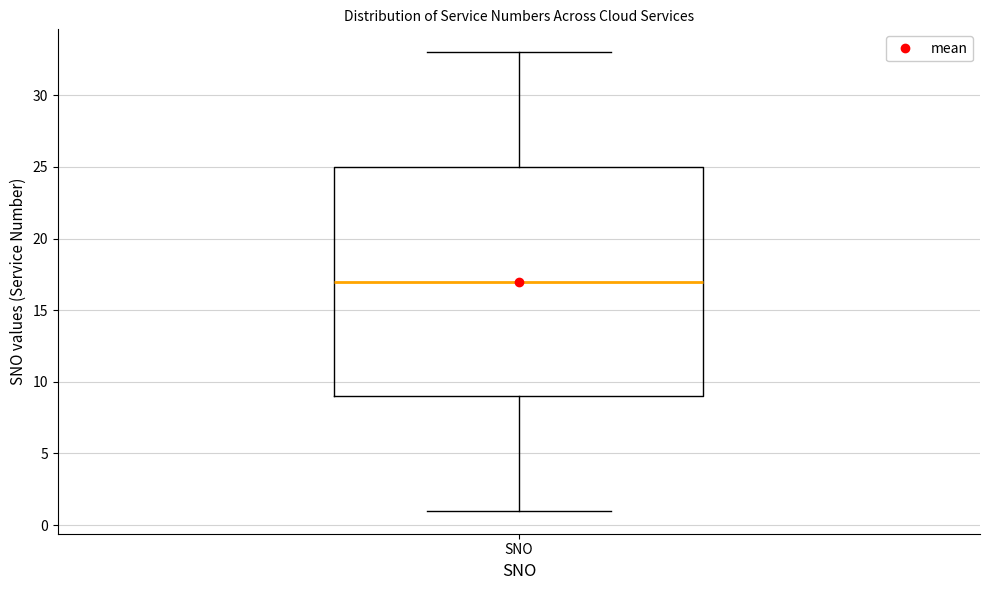

Read this box plot against the y-axis: the position of the median line, the range covered by the box, and the ends of both whiskers. The values are not printed on the chart, so give them approximately, as read against the axis.

median 17, box 9 to 25, whiskers 1 to 33